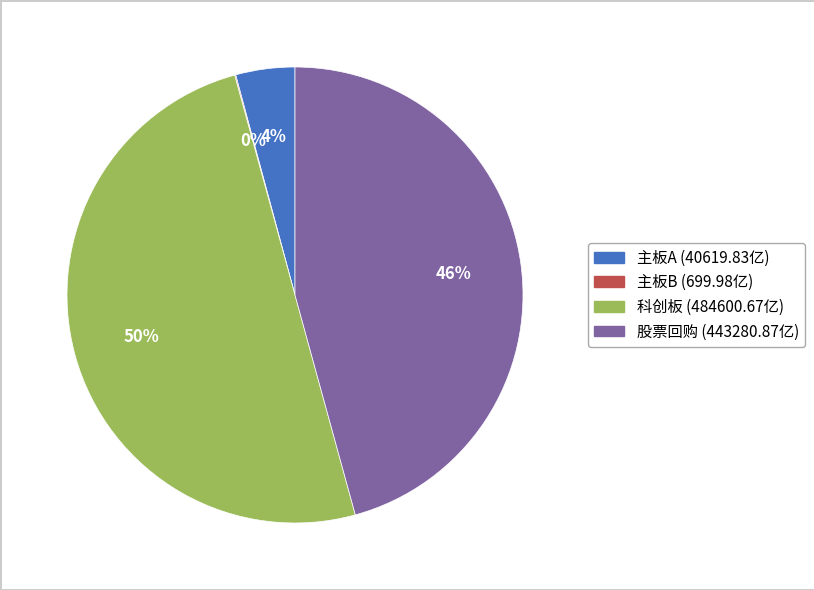

To the nearest percent, what percentage of the pie is 主板A?

4%